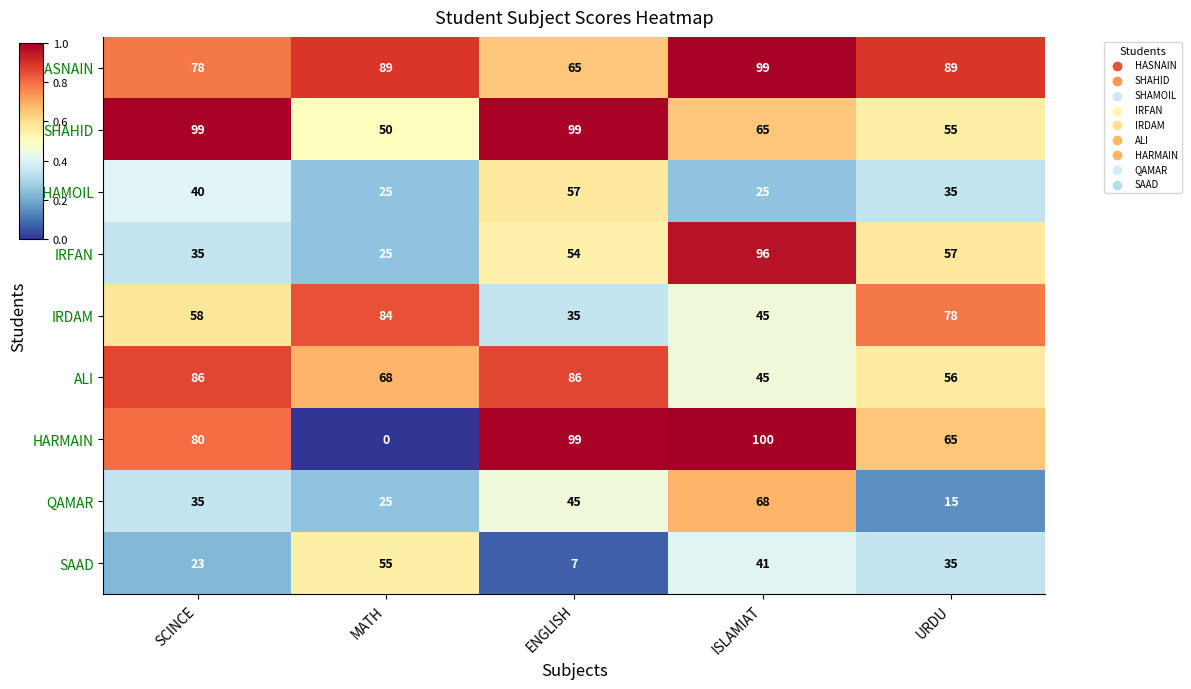

Which category has the highest value across all series?

ISLAMIAT